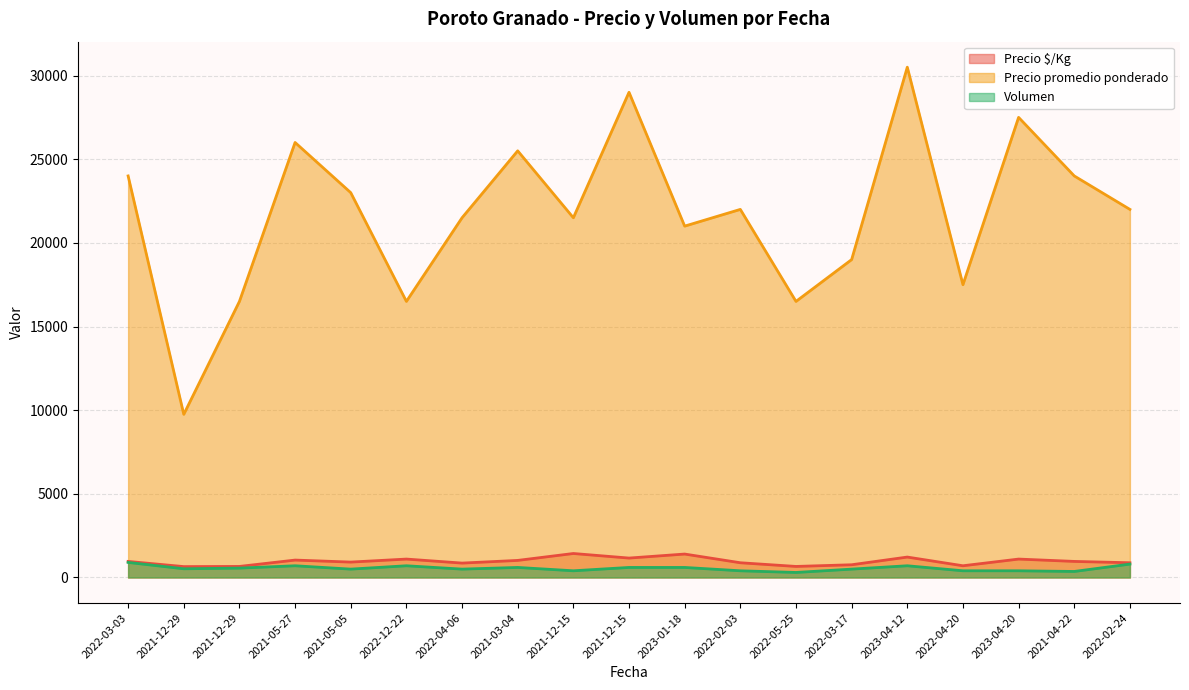

True or false: Precio promedio ponderado and Volumen cross at least once.

False